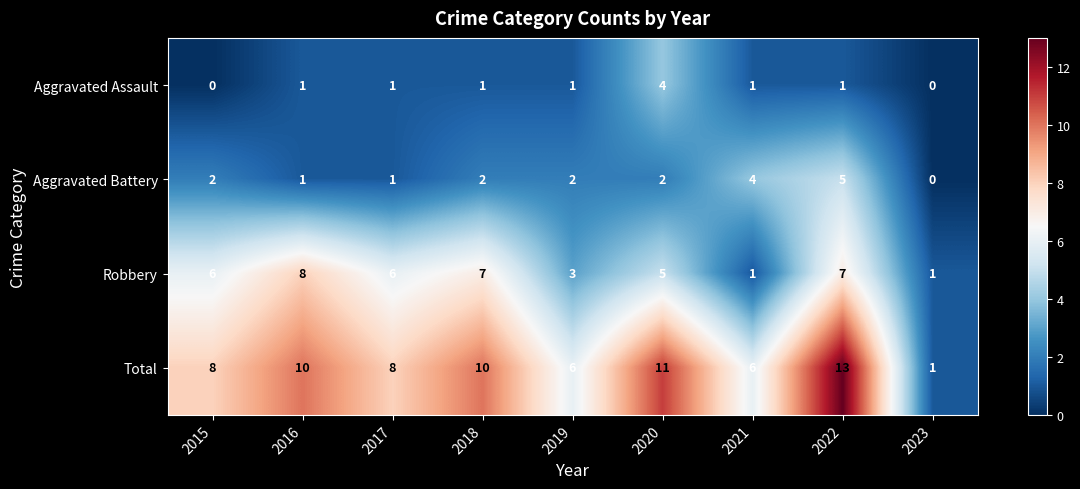

Count the Robbery values in the range 3 to 7.

6